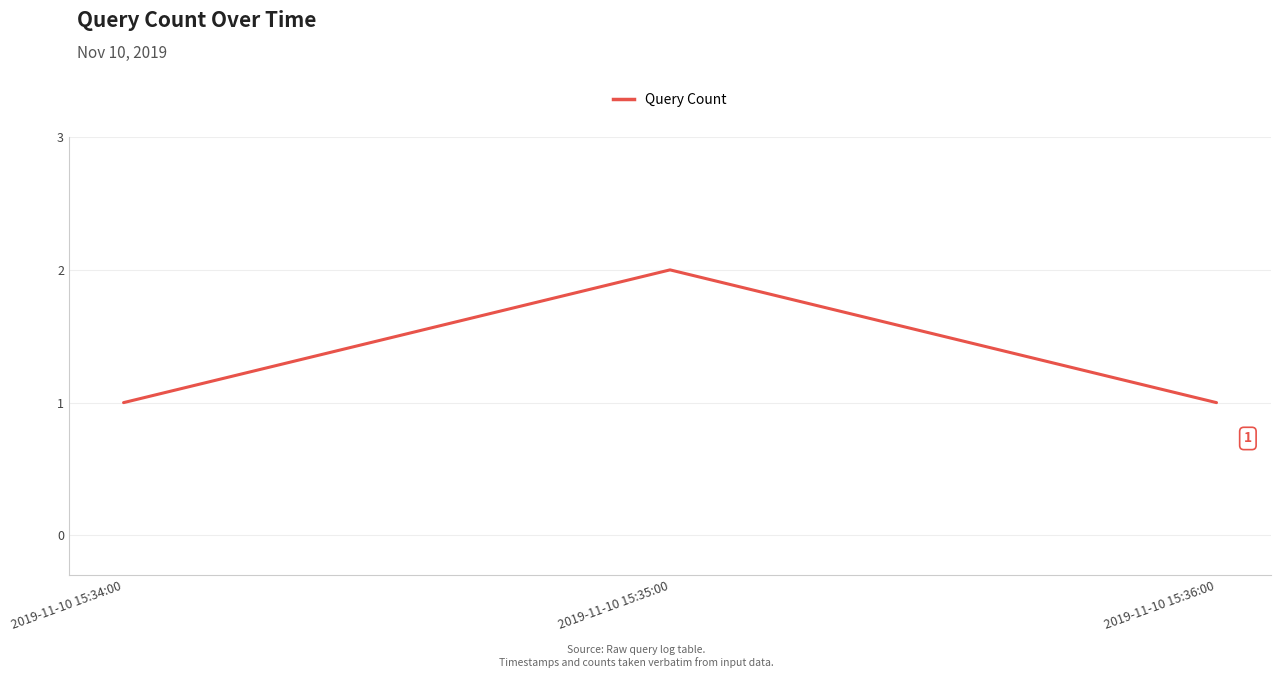

What is the maximum value shown in the chart?

2